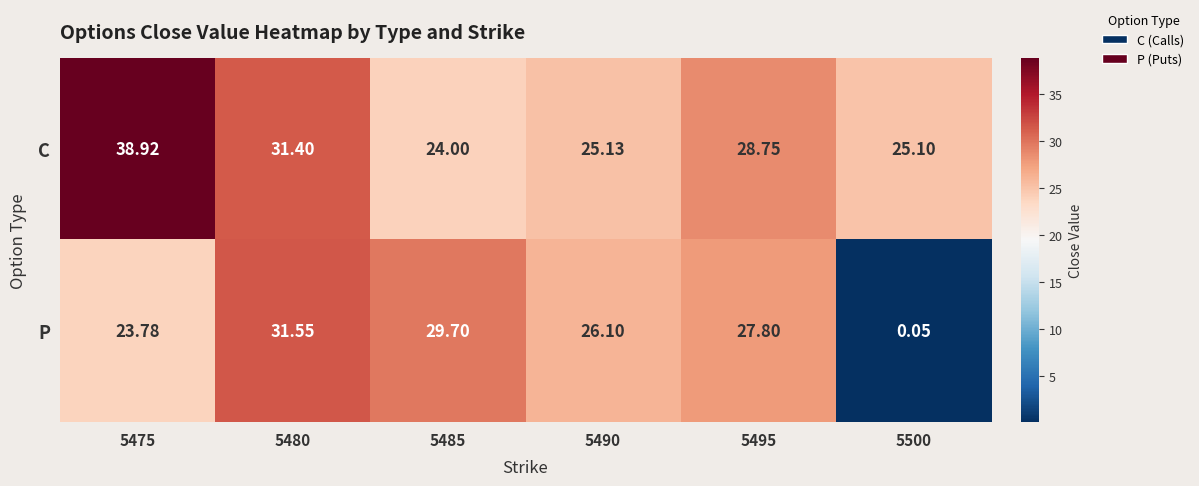

Rank the series by their average value, from highest to lowest.

C, P